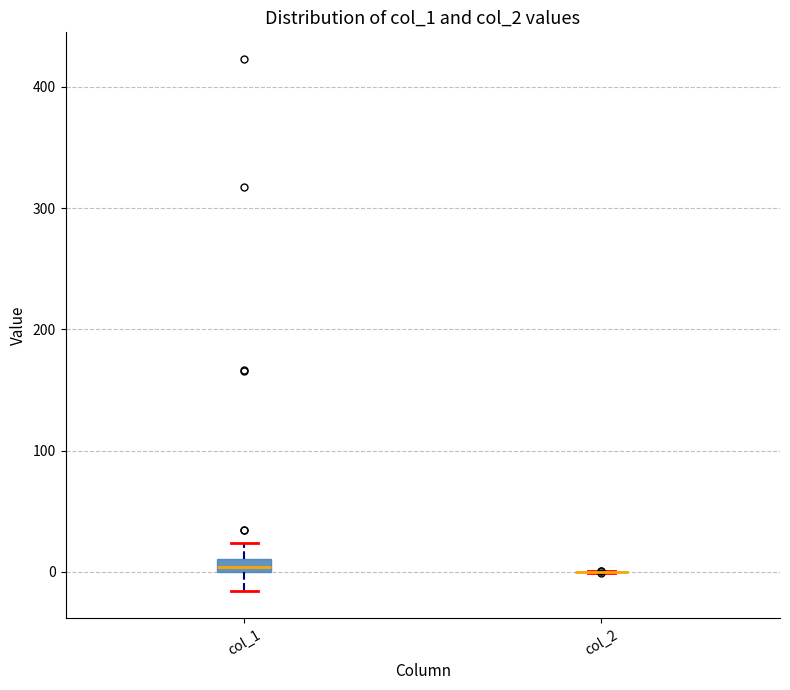

Which box is the tallest, from its lower edge to its upper edge?

col_1